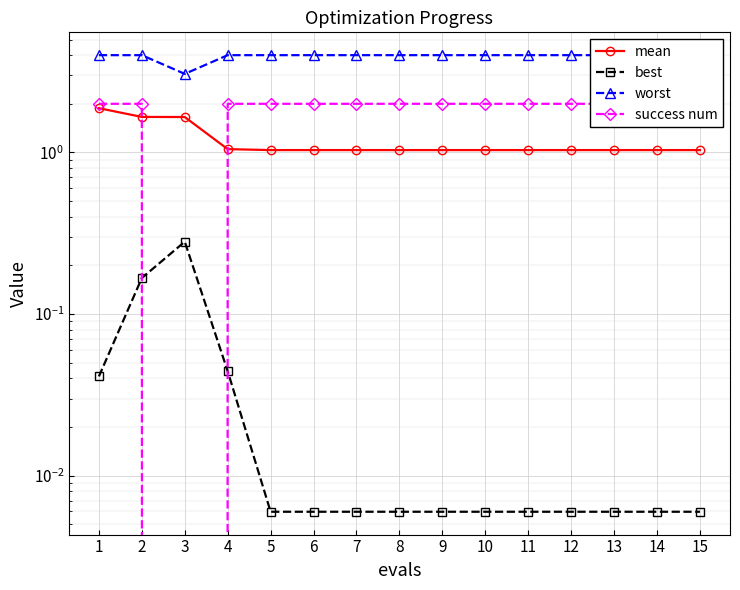

At which category does the chart reach its peak across all series?

1